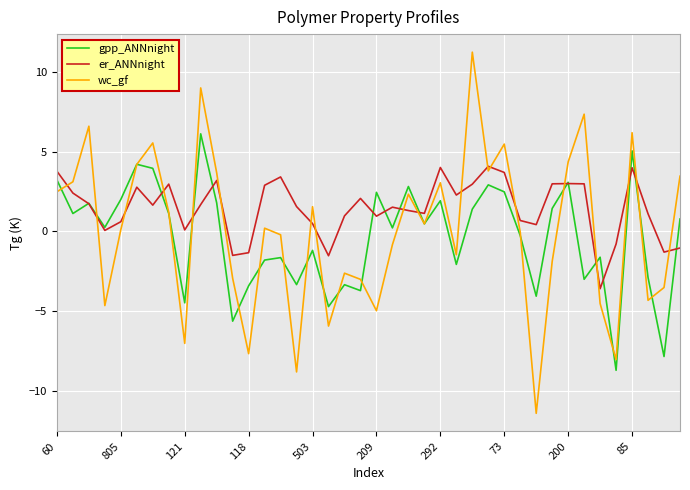

List the series in order of their peak value, highest first.

wc_gf, gpp_ANNnight, er_ANNnight